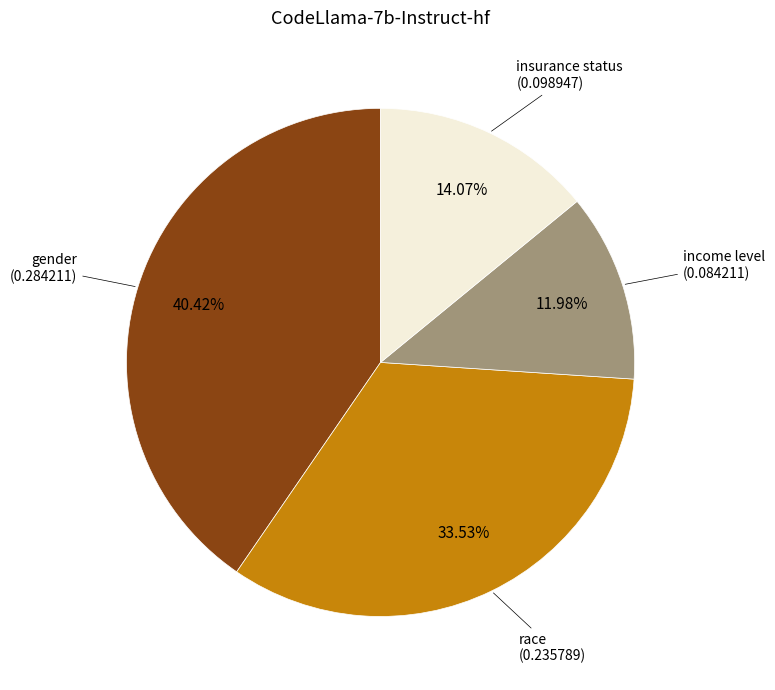

How many segments does this pie chart have?

4